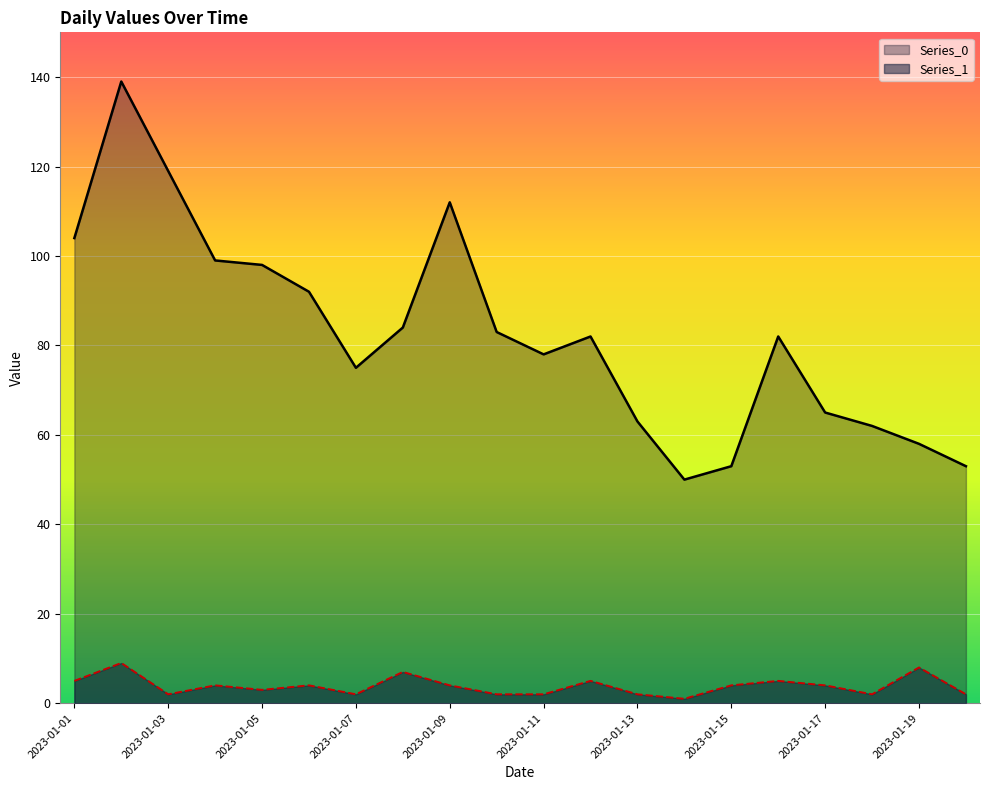

Reading right to left, transcribe all the data shown in this chart.

Series_0: 53	58	62	65	82	53	50	63	82	78	83	112	84	75	92	98	99	119	139	104
Series_1: 2	8	2	4	5	4	1	2	5	2	2	4	7	2	4	3	4	2	9	5